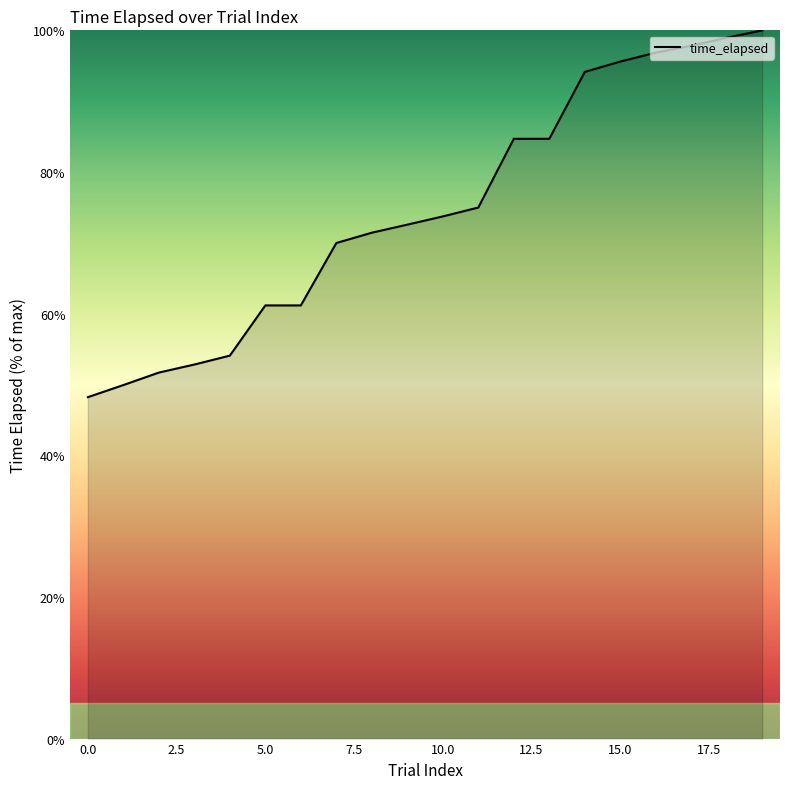

Does the chart have visible grid lines?

No